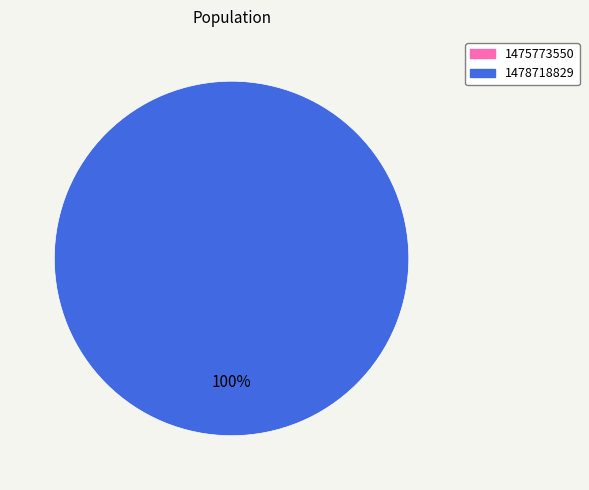

What percentage do 1475773550 and 1478718829 together represent?

100.0%